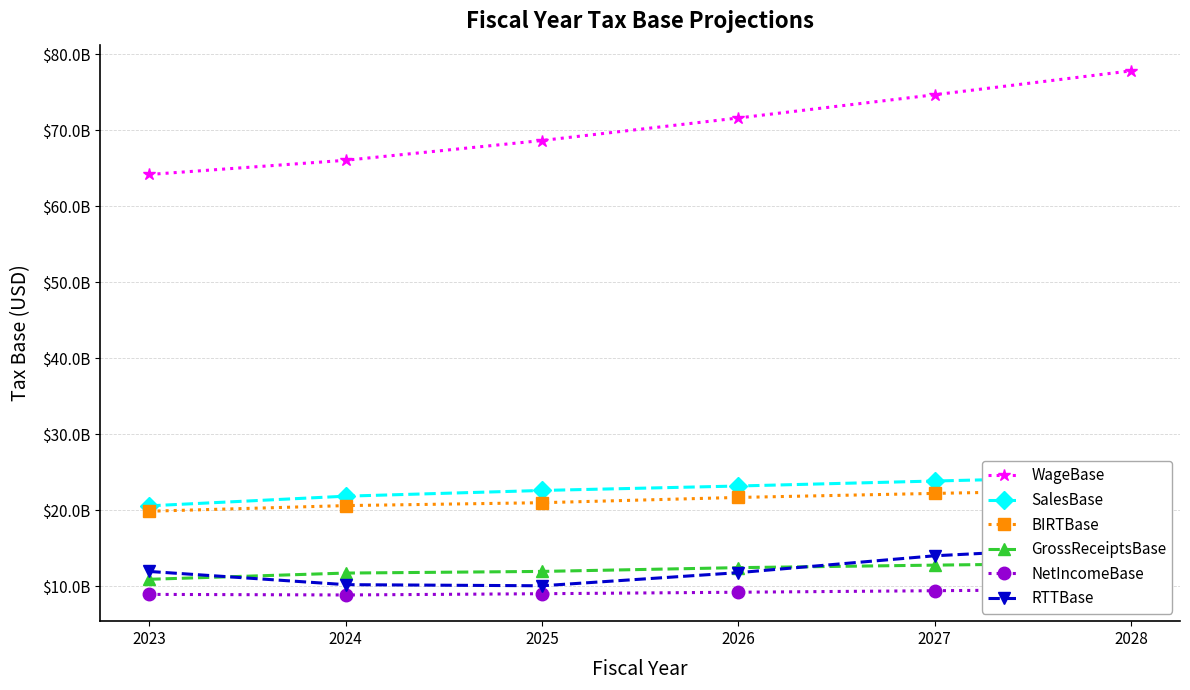

How many lines are shown in the chart?

6